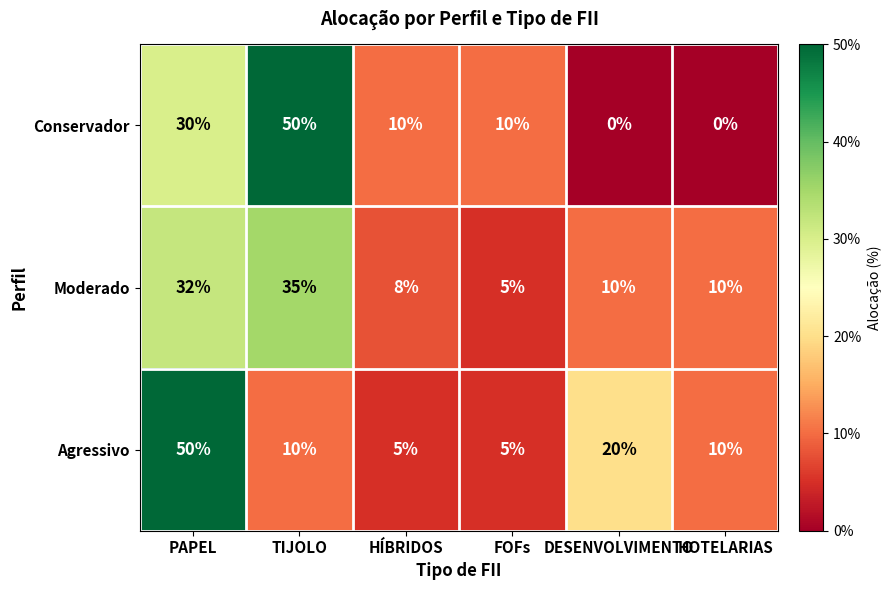

Read the Conservador value at PAPEL.

30